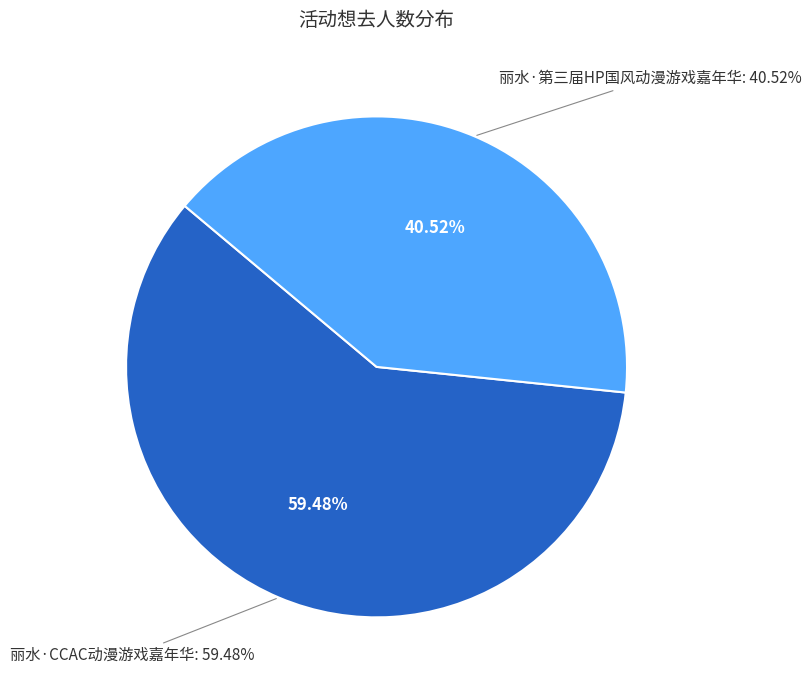

To the nearest percent, what is the difference between the 丽水·CCAC动漫游戏嘉年华 and 丽水·第三届HP国风动漫游戏嘉年华 slice percentages?

19%